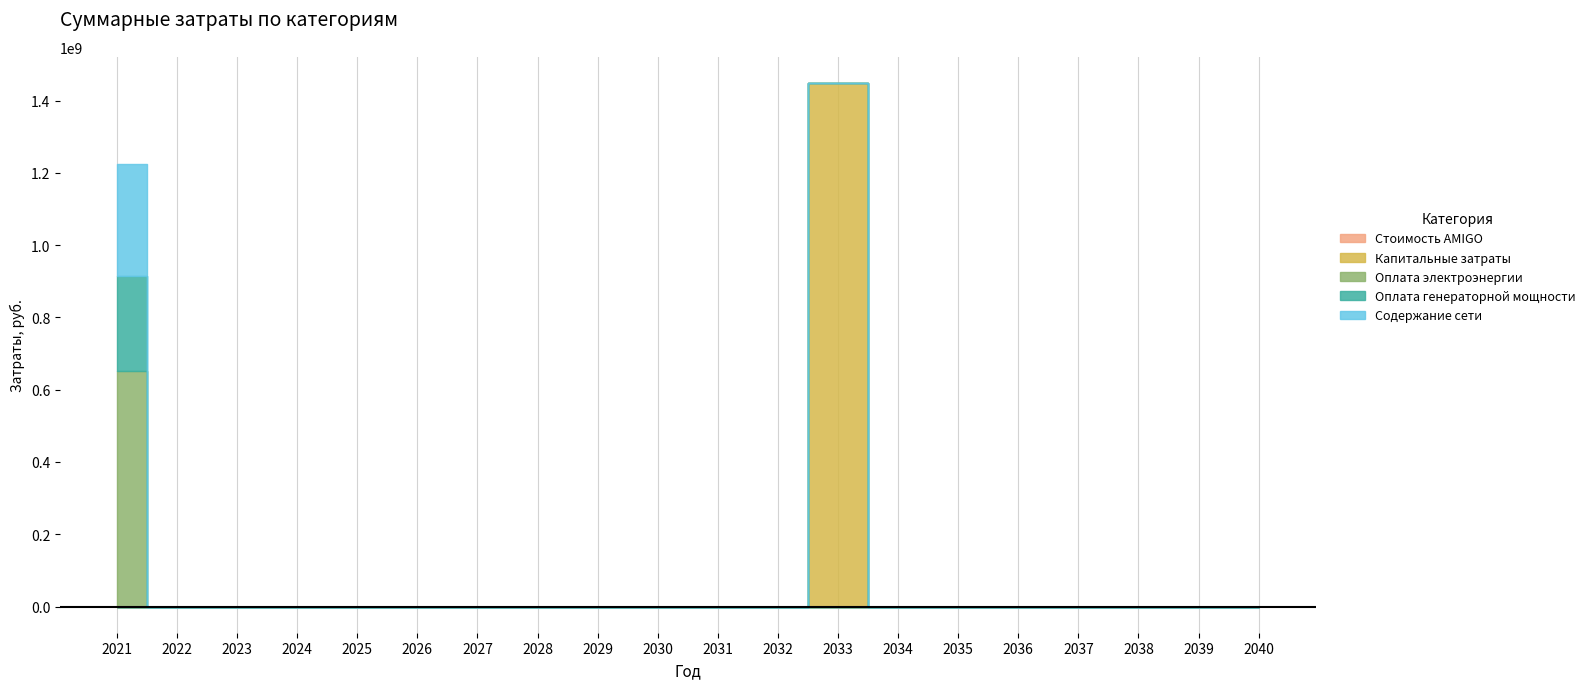

The Содержание сети series shows 148738105.5 at 2025. True or false?

False